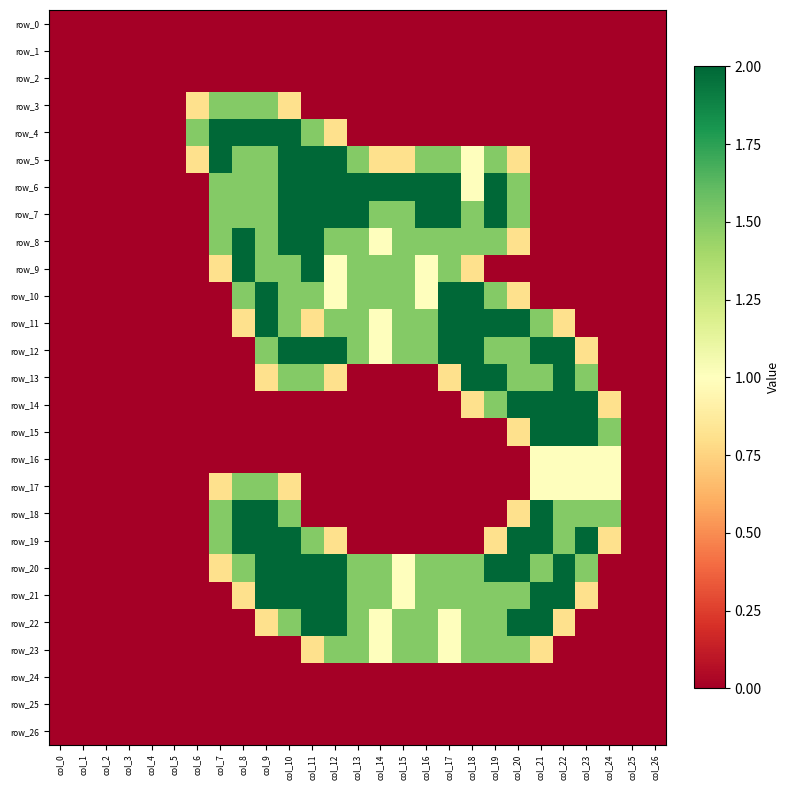

Reading left to right, what are all the values shown in this chart?

row_0: 0.0	0.0	0.0	0.0	0.0	0.0	0.0	0.0	0.0	0.0	0.0	0.0	0.0	0.0	0.0	0.0	0.0	0.0	0.0	0.0	0.0	0.0	0.0	0.0	0.0	0.0	0.0
row_1: 0.0	0.0	0.0	0.0	0.0	0.0	0.0	0.0	0.0	0.0	0.0	0.0	0.0	0.0	0.0	0.0	0.0	0.0	0.0	0.0	0.0	0.0	0.0	0.0	0.0	0.0	0.0
row_2: 0.0	0.0	0.0	0.0	0.0	0.0	0.0	0.0	0.0	0.0	0.0	0.0	0.0	0.0	0.0	0.0	0.0	0.0	0.0	0.0	0.0	0.0	0.0	0.0	0.0	0.0	0.0
row_3: 0.0	0.0	0.0	0.0	0.0	0.0	0.8	1.5	1.5	1.5	0.8	0.0	0.0	0.0	0.0	0.0	0.0	0.0	0.0	0.0	0.0	0.0	0.0	0.0	0.0	0.0	0.0
row_4: 0.0	0.0	0.0	0.0	0.0	0.0	1.5	2.0	2.0	2.0	2.0	1.5	0.8	0.0	0.0	0.0	0.0	0.0	0.0	0.0	0.0	0.0	0.0	0.0	0.0	0.0	0.0
row_5: 0.0	0.0	0.0	0.0	0.0	0.0	0.8	2.0	1.5	1.5	2.0	2.0	2.0	1.5	0.8	0.8	1.5	1.5	1.0	1.5	0.8	0.0	0.0	0.0	0.0	0.0	0.0
row_6: 0.0	0.0	0.0	0.0	0.0	0.0	0.0	1.5	1.5	1.5	2.0	2.0	2.0	2.0	2.0	2.0	2.0	2.0	1.0	2.0	1.5	0.0	0.0	0.0	0.0	0.0	0.0
row_7: 0.0	0.0	0.0	0.0	0.0	0.0	0.0	1.5	1.5	1.5	2.0	2.0	2.0	2.0	1.5	1.5	2.0	2.0	1.5	2.0	1.5	0.0	0.0	0.0	0.0	0.0	0.0
row_8: 0.0	0.0	0.0	0.0	0.0	0.0	0.0	1.5	2.0	1.5	2.0	2.0	1.5	1.5	1.0	1.5	1.5	1.5	1.5	1.5	0.8	0.0	0.0	0.0	0.0	0.0	0.0
row_9: 0.0	0.0	0.0	0.0	0.0	0.0	0.0	0.8	2.0	1.5	1.5	2.0	1.0	1.5	1.5	1.5	1.0	1.5	0.8	0.0	0.0	0.0	0.0	0.0	0.0	0.0	0.0
row_10: 0.0	0.0	0.0	0.0	0.0	0.0	0.0	0.0	1.5	2.0	1.5	1.5	1.0	1.5	1.5	1.5	1.0	2.0	2.0	1.5	0.8	0.0	0.0	0.0	0.0	0.0	0.0
row_11: 0.0	0.0	0.0	0.0	0.0	0.0	0.0	0.0	0.8	2.0	1.5	0.8	1.5	1.5	1.0	1.5	1.5	2.0	2.0	2.0	2.0	1.5	0.8	0.0	0.0	0.0	0.0
row_12: 0.0	0.0	0.0	0.0	0.0	0.0	0.0	0.0	0.0	1.5	2.0	2.0	2.0	1.5	1.0	1.5	1.5	2.0	2.0	1.5	1.5	2.0	2.0	0.8	0.0	0.0	0.0
row_13: 0.0	0.0	0.0	0.0	0.0	0.0	0.0	0.0	0.0	0.8	1.5	1.5	0.8	0.0	0.0	0.0	0.0	0.8	2.0	2.0	1.5	1.5	2.0	1.5	0.0	0.0	0.0
row_14: 0.0	0.0	0.0	0.0	0.0	0.0	0.0	0.0	0.0	0.0	0.0	0.0	0.0	0.0	0.0	0.0	0.0	0.0	0.8	1.5	2.0	2.0	2.0	2.0	0.8	0.0	0.0
row_15: 0.0	0.0	0.0	0.0	0.0	0.0	0.0	0.0	0.0	0.0	0.0	0.0	0.0	0.0	0.0	0.0	0.0	0.0	0.0	0.0	0.8	2.0	2.0	2.0	1.5	0.0	0.0
row_16: 0.0	0.0	0.0	0.0	0.0	0.0	0.0	0.0	0.0	0.0	0.0	0.0	0.0	0.0	0.0	0.0	0.0	0.0	0.0	0.0	0.0	1.0	1.0	1.0	1.0	0.0	0.0
row_17: 0.0	0.0	0.0	0.0	0.0	0.0	0.0	0.8	1.5	1.5	0.8	0.0	0.0	0.0	0.0	0.0	0.0	0.0	0.0	0.0	0.0	1.0	1.0	1.0	1.0	0.0	0.0
row_18: 0.0	0.0	0.0	0.0	0.0	0.0	0.0	1.5	2.0	2.0	1.5	0.0	0.0	0.0	0.0	0.0	0.0	0.0	0.0	0.0	0.8	2.0	1.5	1.5	1.5	0.0	0.0
row_19: 0.0	0.0	0.0	0.0	0.0	0.0	0.0	1.5	2.0	2.0	2.0	1.5	0.8	0.0	0.0	0.0	0.0	0.0	0.0	0.8	2.0	2.0	1.5	2.0	0.8	0.0	0.0
row_20: 0.0	0.0	0.0	0.0	0.0	0.0	0.0	0.8	1.5	2.0	2.0	2.0	2.0	1.5	1.5	1.0	1.5	1.5	1.5	2.0	2.0	1.5	2.0	1.5	0.0	0.0	0.0
row_21: 0.0	0.0	0.0	0.0	0.0	0.0	0.0	0.0	0.8	2.0	2.0	2.0	2.0	1.5	1.5	1.0	1.5	1.5	1.5	1.5	1.5	2.0	2.0	0.8	0.0	0.0	0.0
row_22: 0.0	0.0	0.0	0.0	0.0	0.0	0.0	0.0	0.0	0.8	1.5	2.0	2.0	1.5	1.0	1.5	1.5	1.0	1.5	1.5	2.0	2.0	0.8	0.0	0.0	0.0	0.0
row_23: 0.0	0.0	0.0	0.0	0.0	0.0	0.0	0.0	0.0	0.0	0.0	0.8	1.5	1.5	1.0	1.5	1.5	1.0	1.5	1.5	1.5	0.8	0.0	0.0	0.0	0.0	0.0
row_24: 0.0	0.0	0.0	0.0	0.0	0.0	0.0	0.0	0.0	0.0	0.0	0.0	0.0	0.0	0.0	0.0	0.0	0.0	0.0	0.0	0.0	0.0	0.0	0.0	0.0	0.0	0.0
row_25: 0.0	0.0	0.0	0.0	0.0	0.0	0.0	0.0	0.0	0.0	0.0	0.0	0.0	0.0	0.0	0.0	0.0	0.0	0.0	0.0	0.0	0.0	0.0	0.0	0.0	0.0	0.0
row_26: 0.0	0.0	0.0	0.0	0.0	0.0	0.0	0.0	0.0	0.0	0.0	0.0	0.0	0.0	0.0	0.0	0.0	0.0	0.0	0.0	0.0	0.0	0.0	0.0	0.0	0.0	0.0